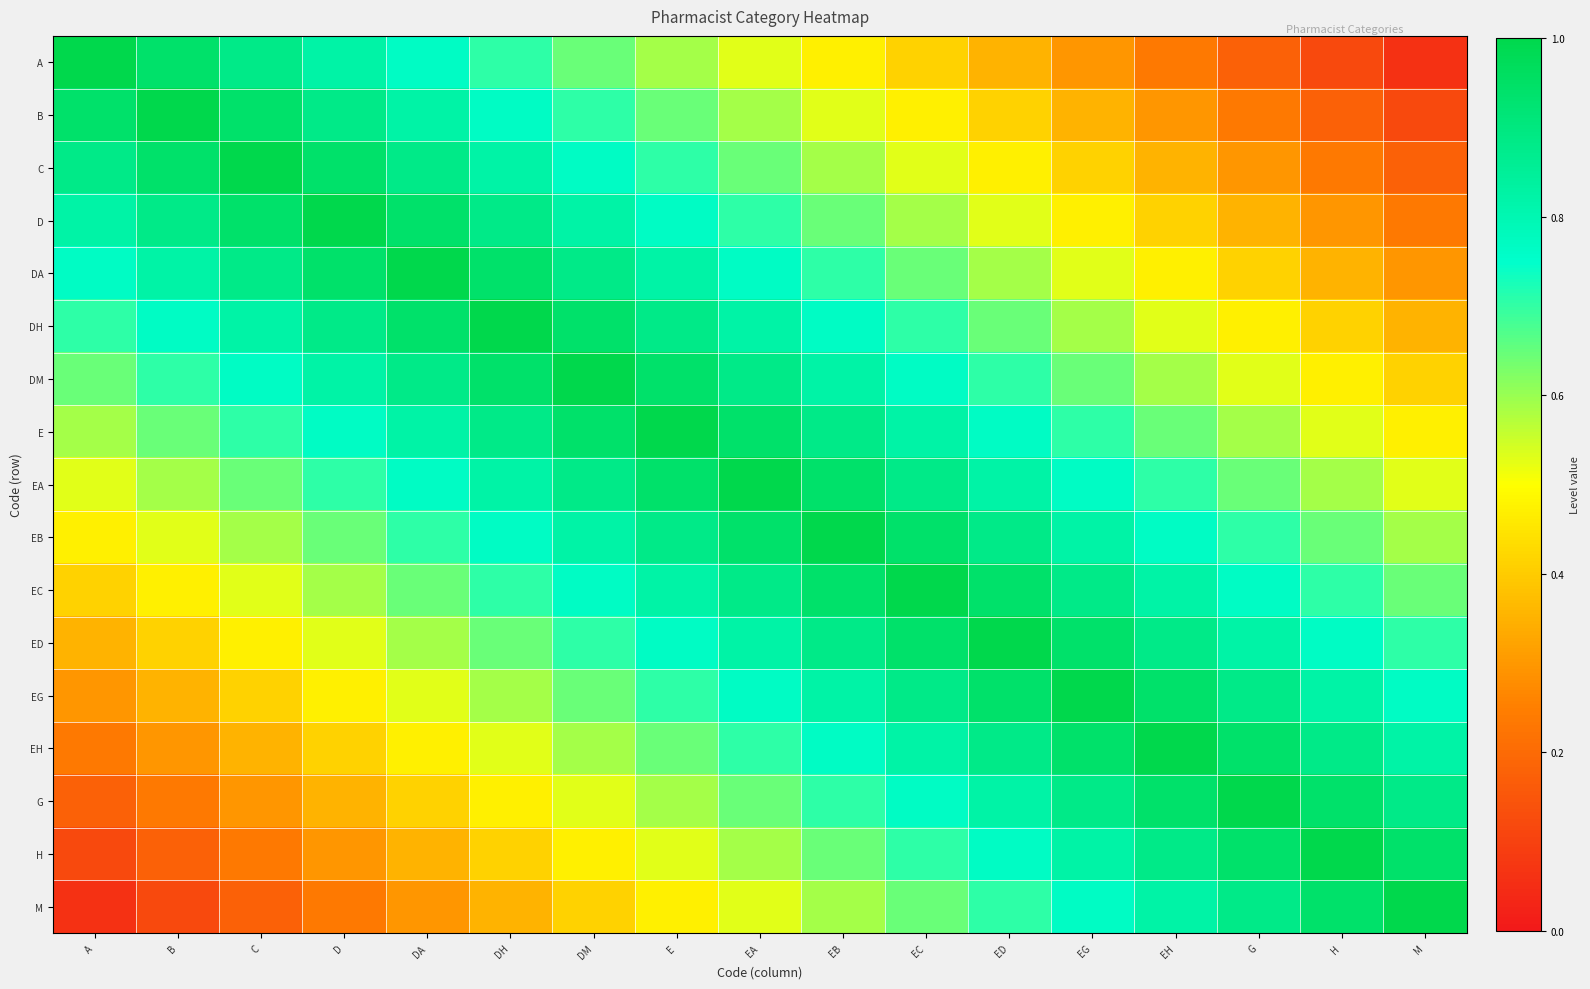

What is the total value across all series at EG?

11.8